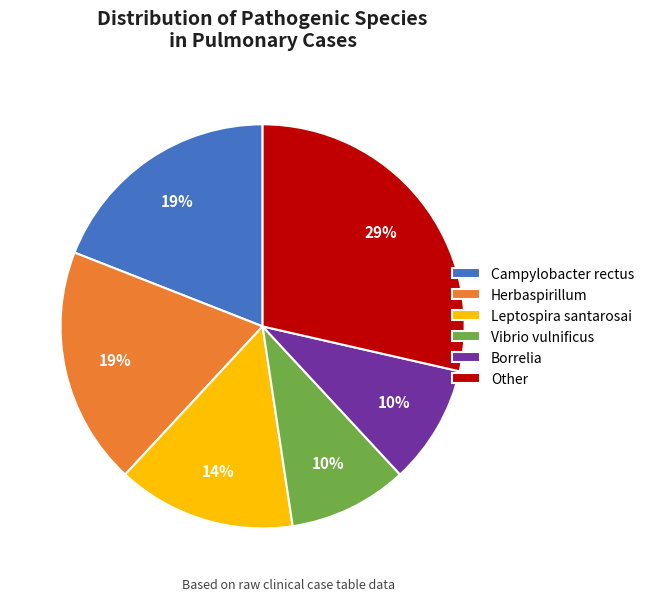

To the nearest percent, what is the average slice percentage?

17%